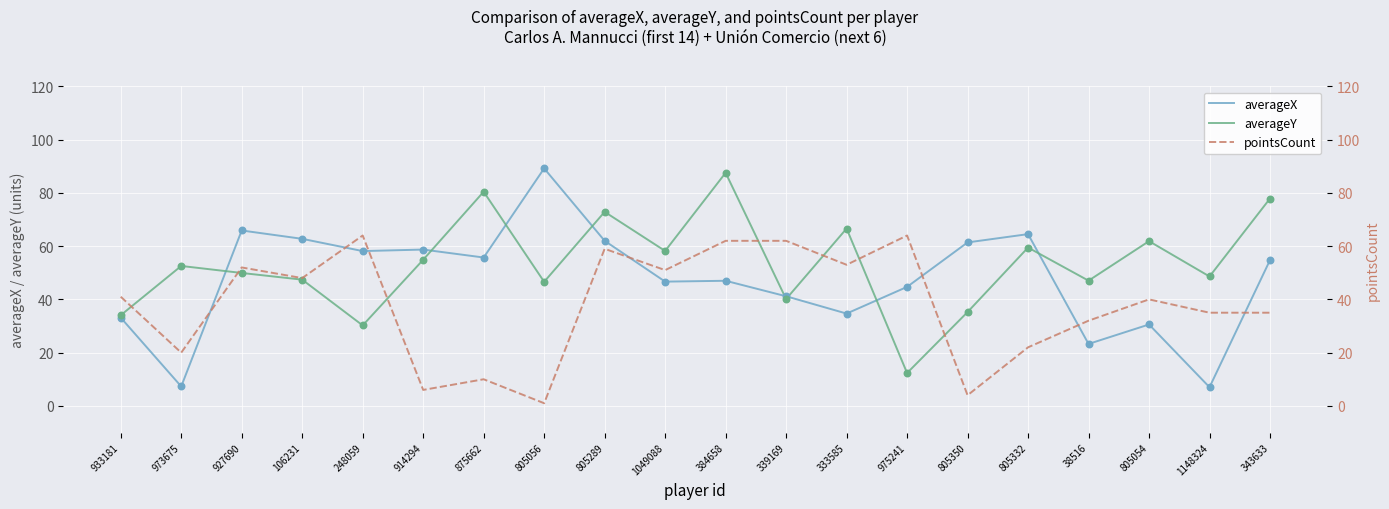

Which series has the largest total across all categories?

averageY